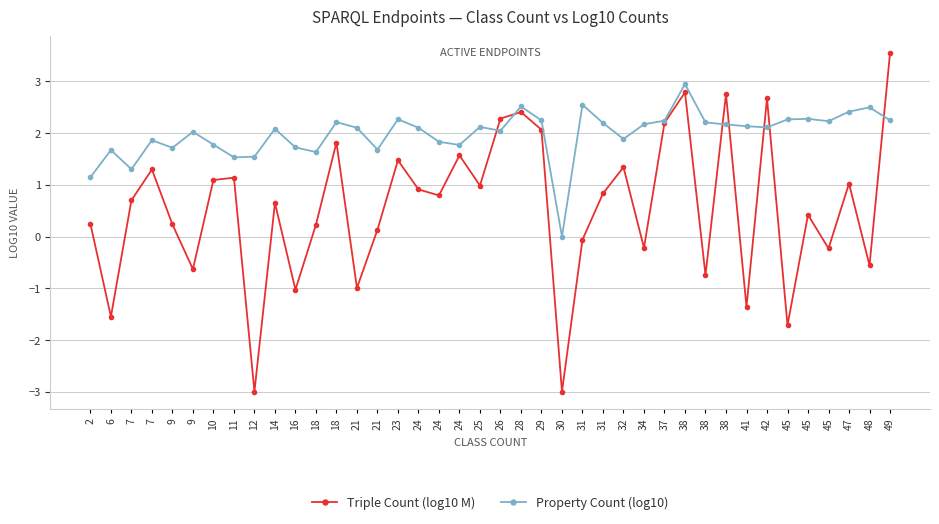

Count the number of data series in this chart.

2